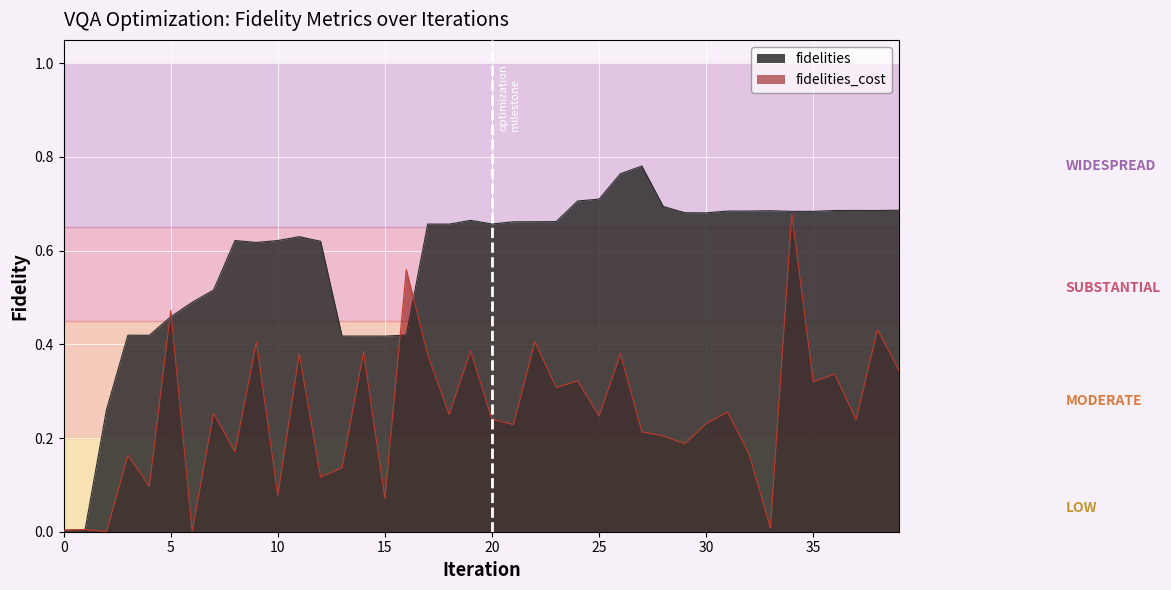

Reading left to right, extract all data points from this chart.

fidelities: 0.0	0.0	0.3	0.4	0.4	0.5	0.5	0.5	0.6	0.6	0.6	0.6	0.6	0.4	0.4	0.4	0.4	0.7	0.7	0.7	0.7	0.7	0.7	0.7	0.7	0.7	0.8	0.8	0.7	0.7	0.7	0.7	0.7	0.7	0.7	0.7	0.7	0.7	0.7	0.7
fidelities_cost: 0.0	0.0	0.0	0.2	0.1	0.5	0.0	0.3	0.2	0.4	0.1	0.4	0.1	0.1	0.4	0.1	0.6	0.4	0.3	0.4	0.2	0.2	0.4	0.3	0.3	0.2	0.4	0.2	0.2	0.2	0.2	0.3	0.2	0.0	0.7	0.3	0.3	0.2	0.4	0.3